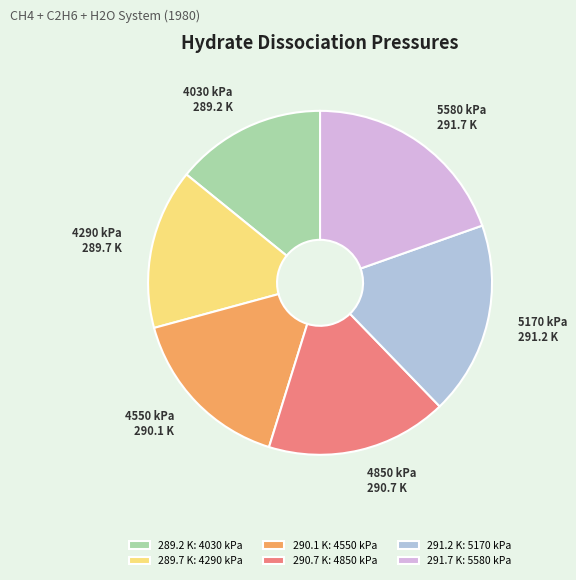

How many segments does this pie chart have?

6